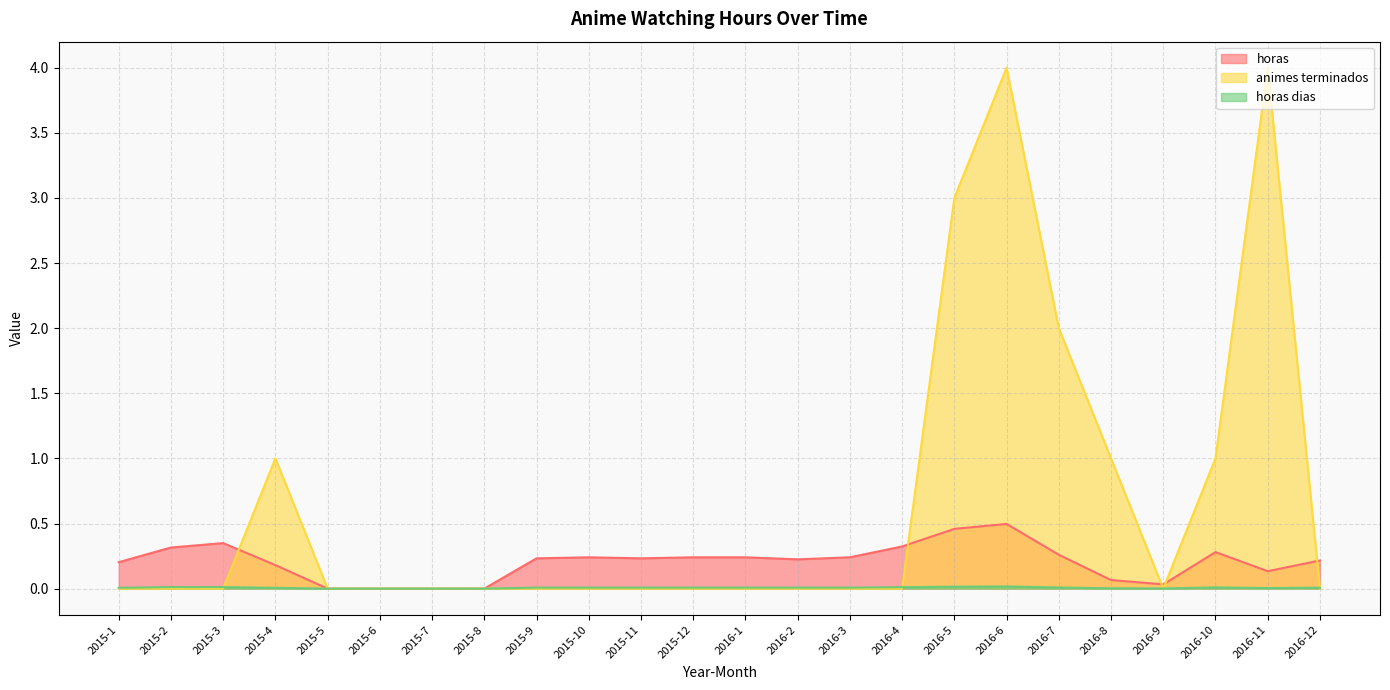

Reading right to left, transcribe all the data shown in this chart.

horas: 2016-12=0.2	2016-11=0.1	2016-10=0.3	2016-9=0.0	2016-8=0.1	2016-7=0.3	2016-6=0.5	2016-5=0.5	2016-4=0.3	2016-3=0.2	2016-2=0.2	2016-1=0.2	2015-12=0.2	2015-11=0.2	2015-10=0.2	2015-9=0.2	2015-8=0.0	2015-7=0.0	2015-6=0.0	2015-5=0.0	2015-4=0.2	2015-3=0.3	2015-2=0.3	2015-1=0.2
animes terminados: 2016-12=0.0	2016-11=4.0	2016-10=1.0	2016-9=0.0	2016-8=1.0	2016-7=2.0	2016-6=4.0	2016-5=3.0	2016-4=0.0	2016-3=0.0	2016-2=0.0	2016-1=0.0	2015-12=0.0	2015-11=0.0	2015-10=0.0	2015-9=0.0	2015-8=0.0	2015-7=0.0	2015-6=0.0	2015-5=0.0	2015-4=1.0	2015-3=0.0	2015-2=0.0	2015-1=0.0
horas dias: 2016-12=0.0	2016-11=0.0	2016-10=0.0	2016-9=0.0	2016-8=0.0	2016-7=0.0	2016-6=0.0	2016-5=0.0	2016-4=0.0	2016-3=0.0	2016-2=0.0	2016-1=0.0	2015-12=0.0	2015-11=0.0	2015-10=0.0	2015-9=0.0	2015-8=0.0	2015-7=0.0	2015-6=0.0	2015-5=0.0	2015-4=0.0	2015-3=0.0	2015-2=0.0	2015-1=0.0